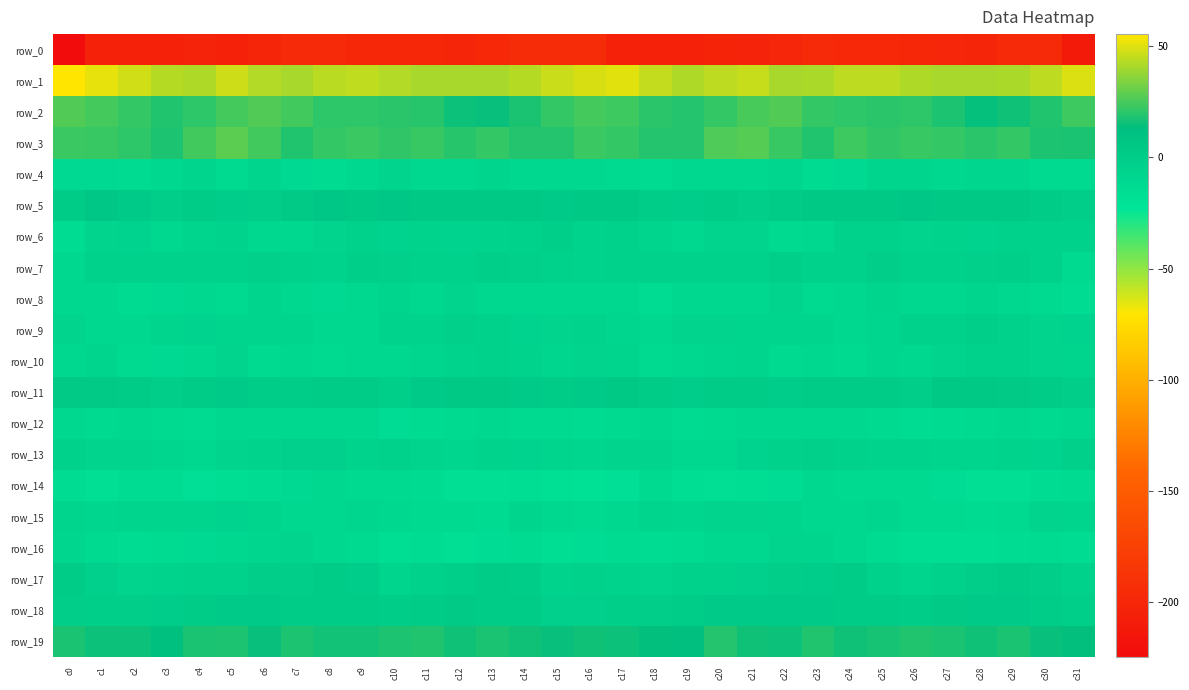

Which has a higher value, c18 or c25?

c25